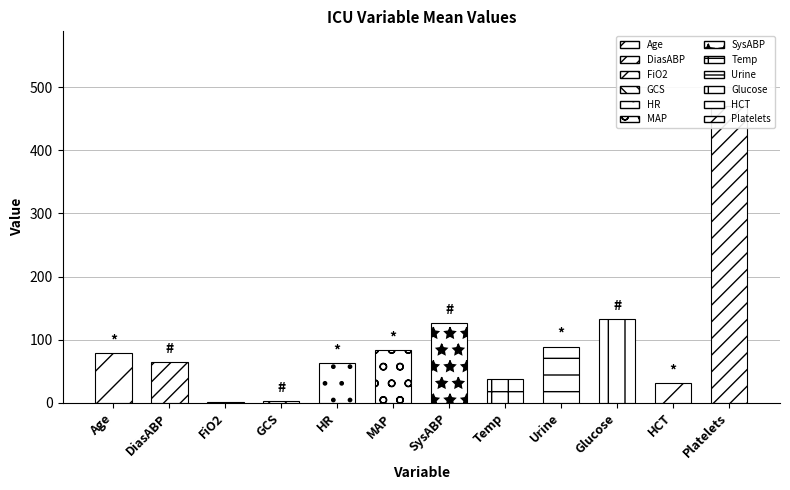

The value at HR is 62.8. True or false?

True